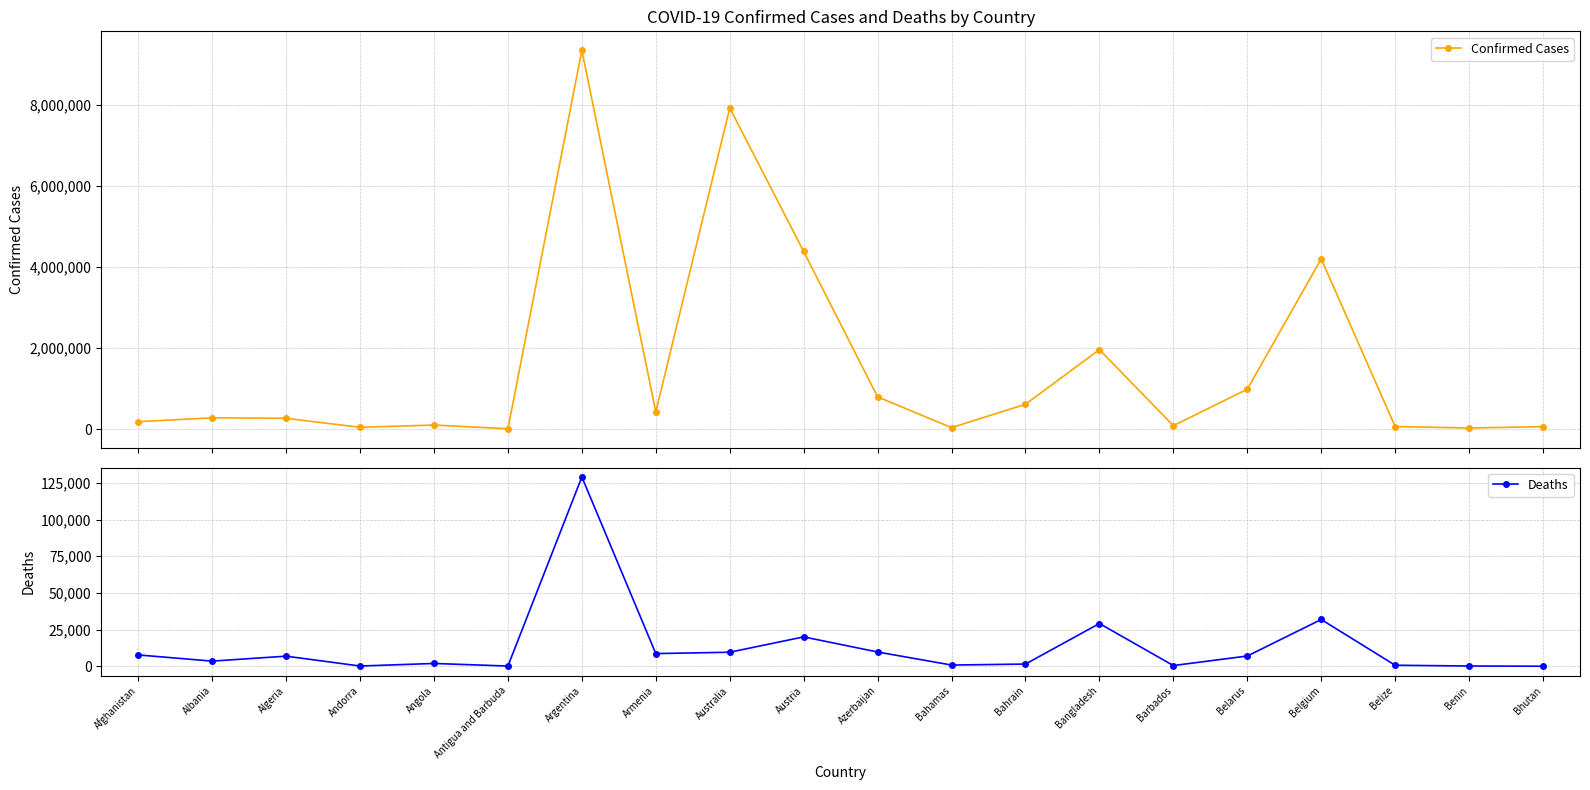

List the labels in order of Confirmed Cases value, largest first.

Argentina, Australia, Austria, Belgium, Bangladesh, Belarus, Azerbaijan, Bahrain, Armenia, Albania, Algeria, Afghanistan, Angola, Barbados, Belize, Bhutan, Andorra, Bahamas, Benin, Antigua and Barbuda